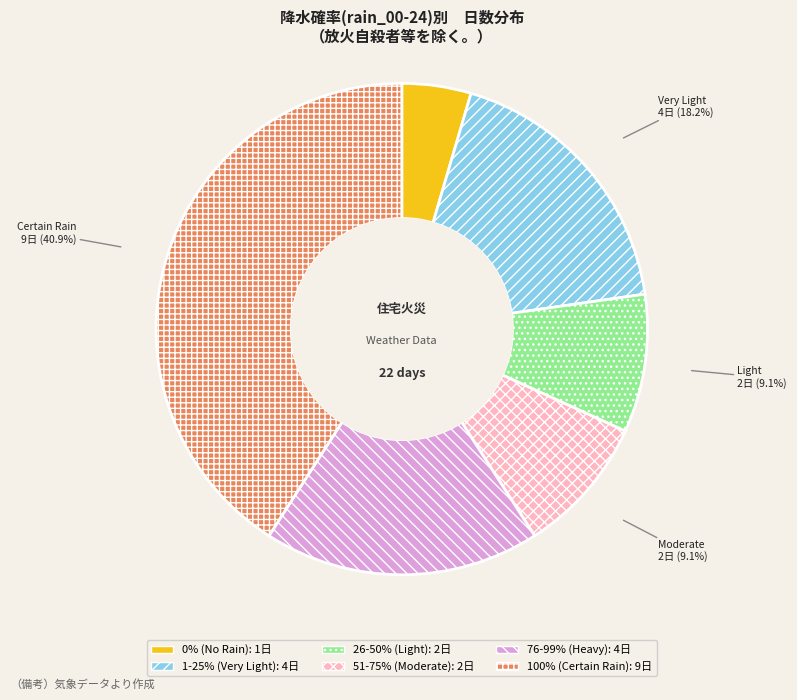

Is there any slice that represents more than half of the pie?

No